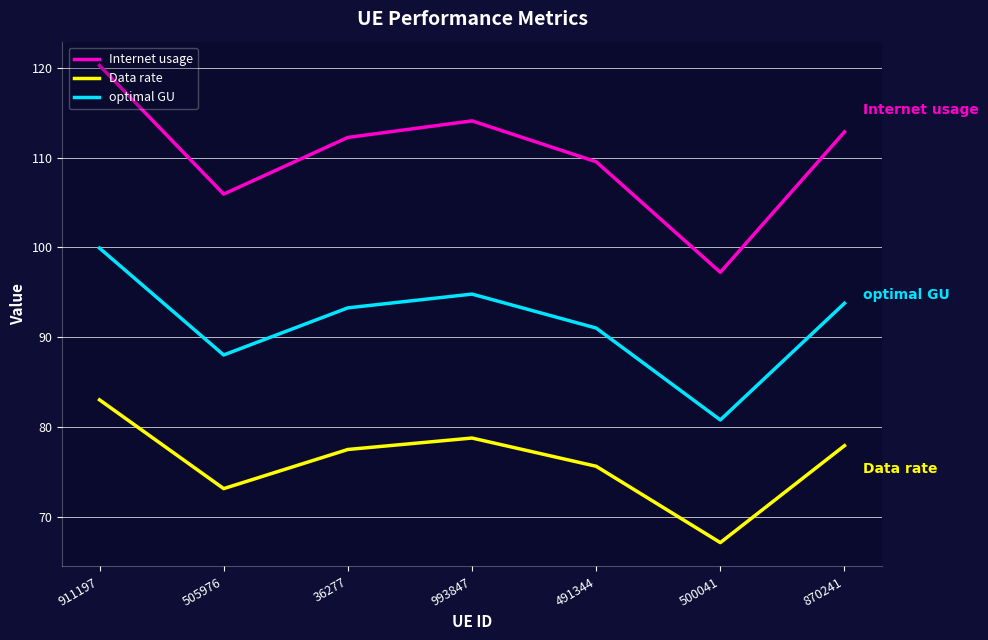

Which series has the largest total across all categories?

Internet usage